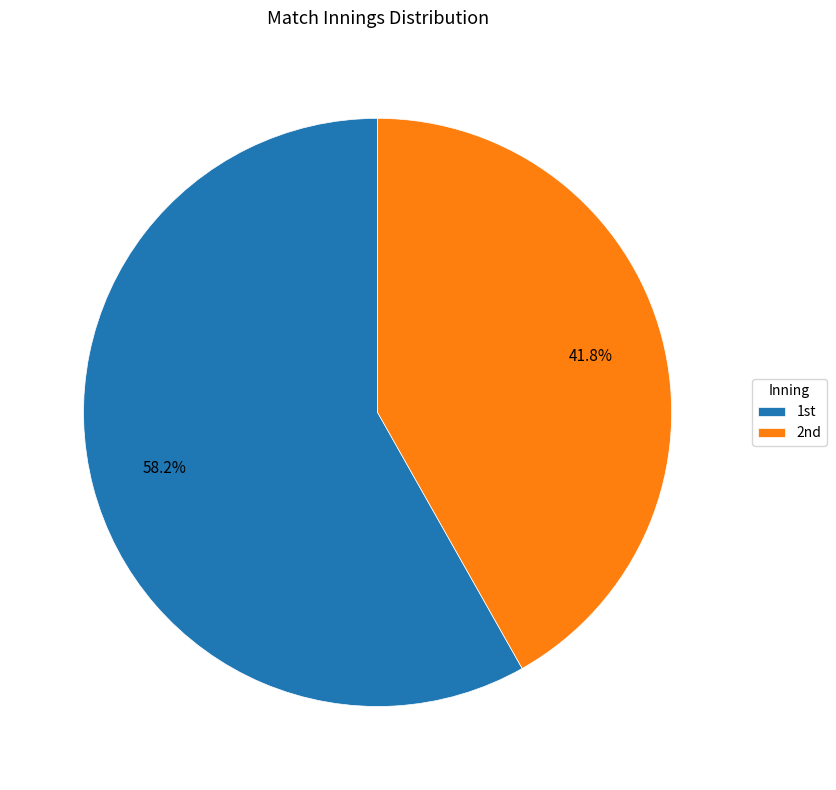

Rank the categories by value from lowest to highest.

2nd, 1st